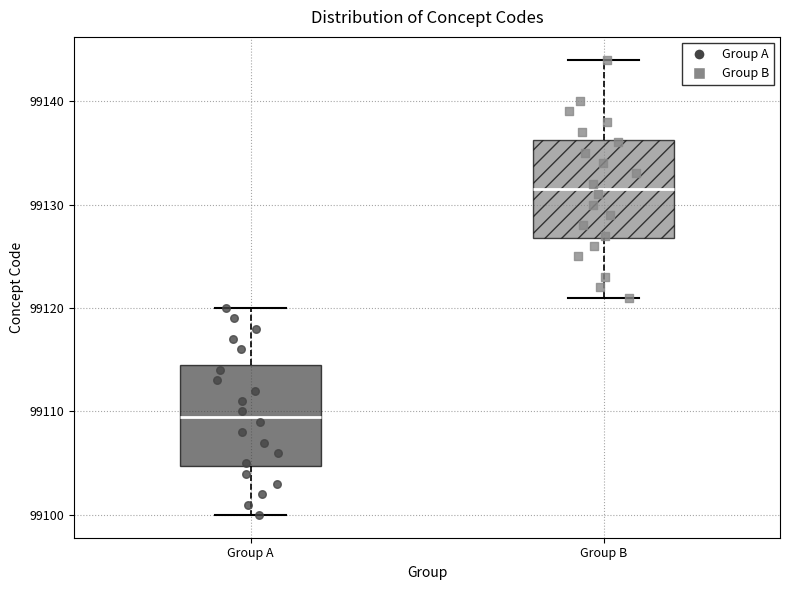

Reading left to right, transcribe this box plot: for each box, give where its median line is, the range the box spans, and where its two whiskers end, as read against the y-axis. The values are not printed on the chart, so give them approximately, as read against the axis.

Group A: median 99110, box 99105 to 99115, whiskers 99100 to 99120
Group B: median 99132, box 99127 to 99136, whiskers 99121 to 99144